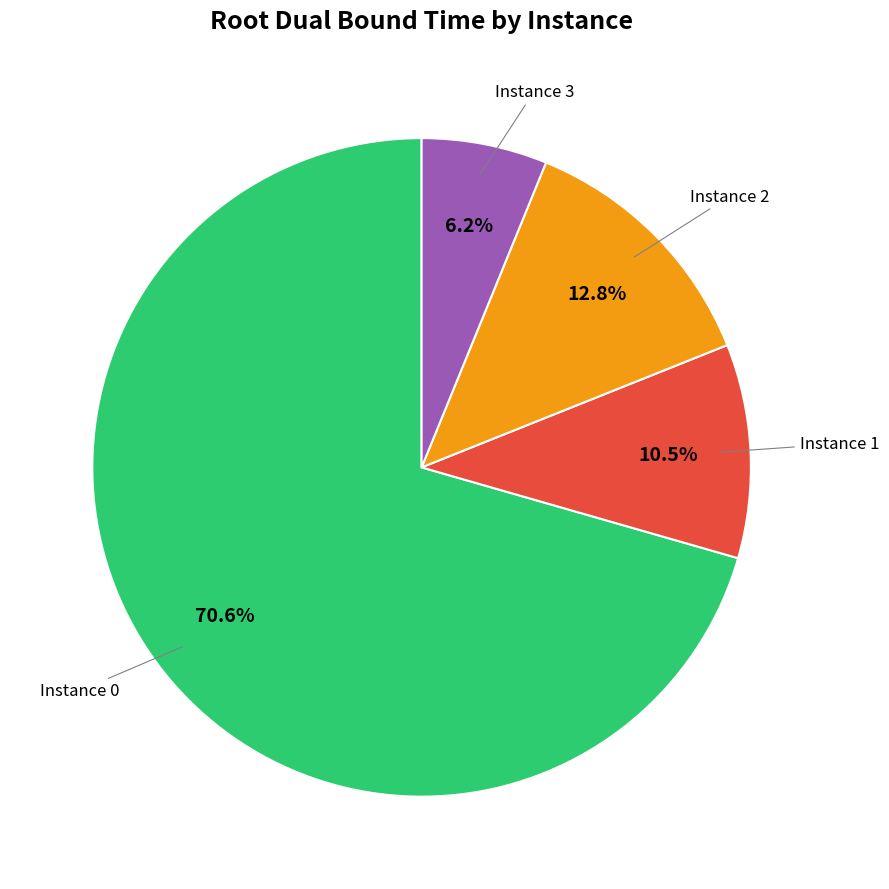

Is the sum of Instance 3 and Instance 2 greater than half?

No